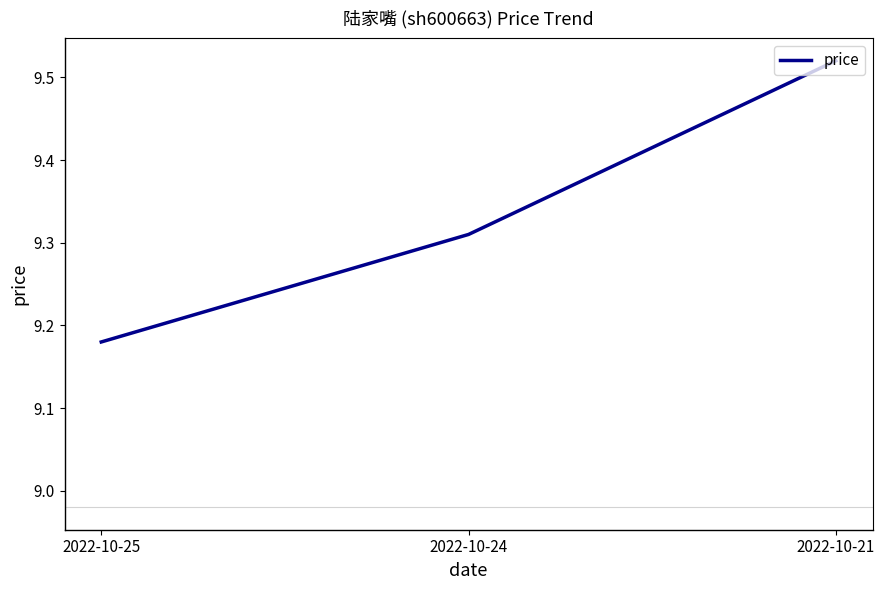

Rank the categories by value from lowest to highest.

2022-10-25, 2022-10-24, 2022-10-21